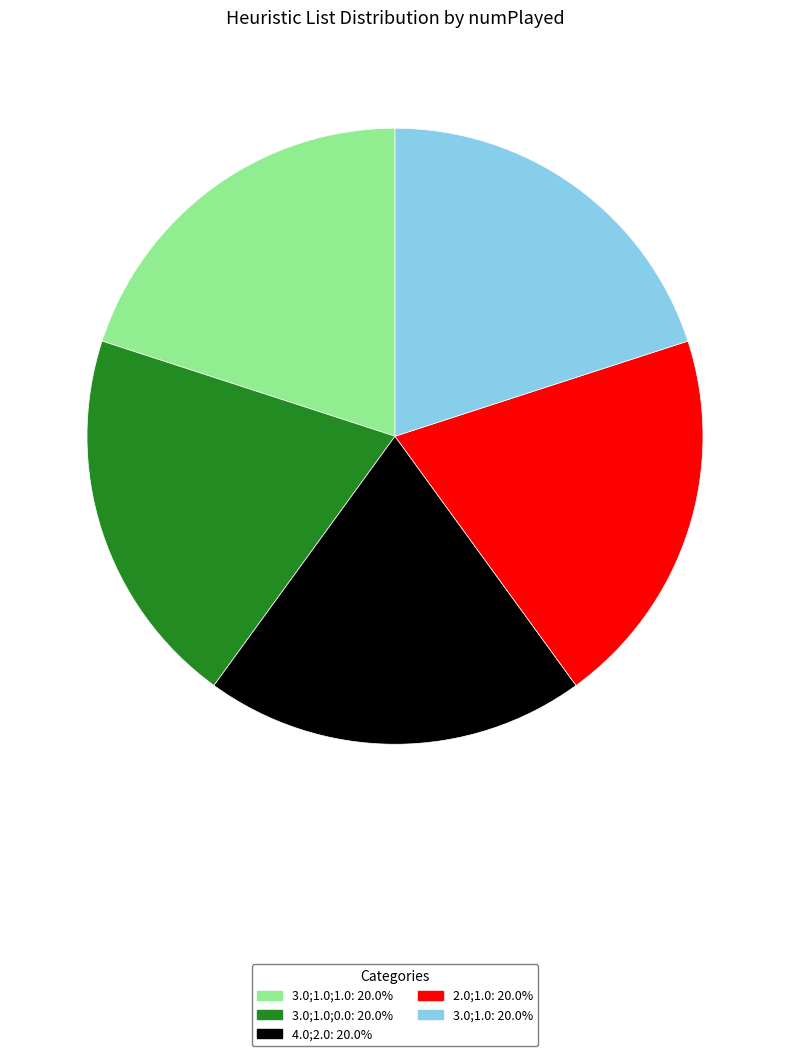

Does any single category account for the majority?

No